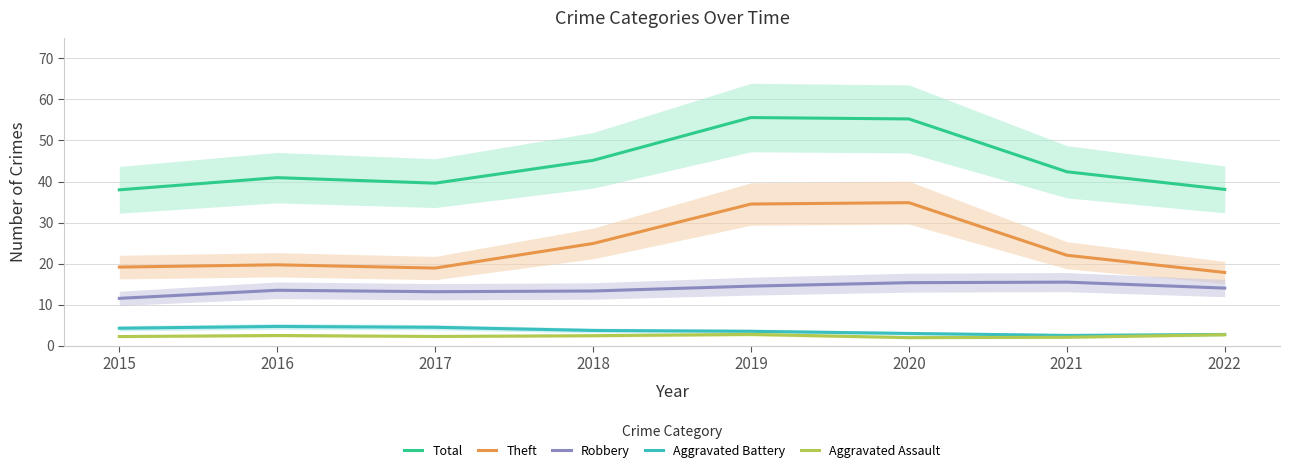

What is the difference between the highest and lowest values at 2016?

38.4